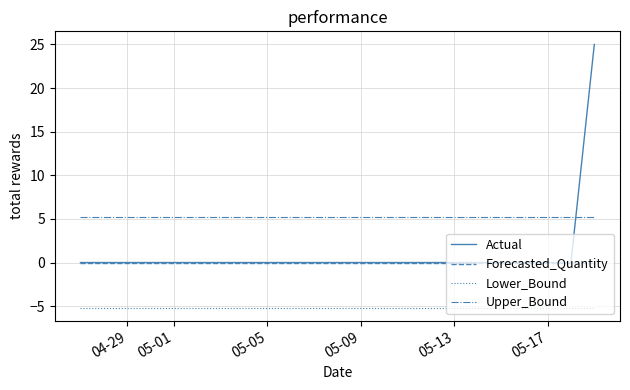

Is this an area chart (filled region under the line)?

No